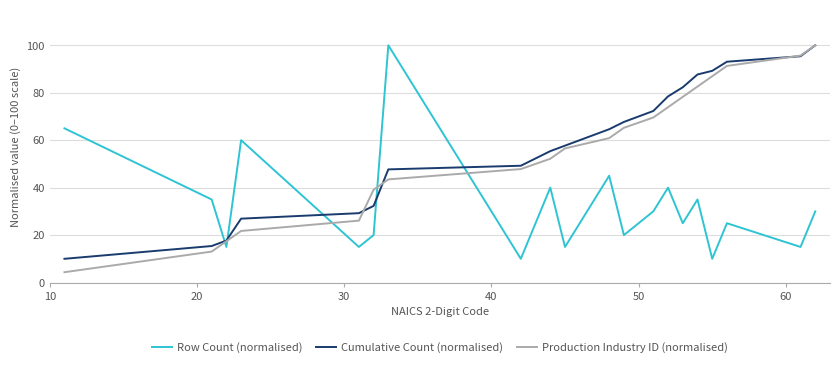

Which series ends up on top after the final intersection of Production Industry ID (normalised) and Row Count (normalised)?

Production Industry ID (normalised)